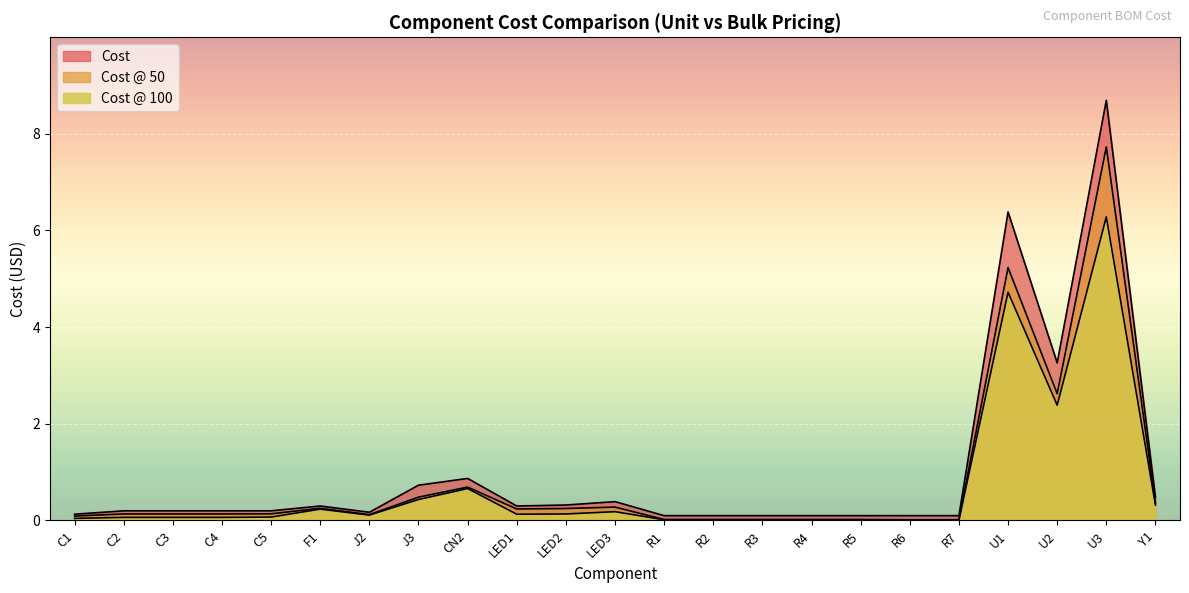

At which category does Cost @ 100 reach its first local peak?

F1